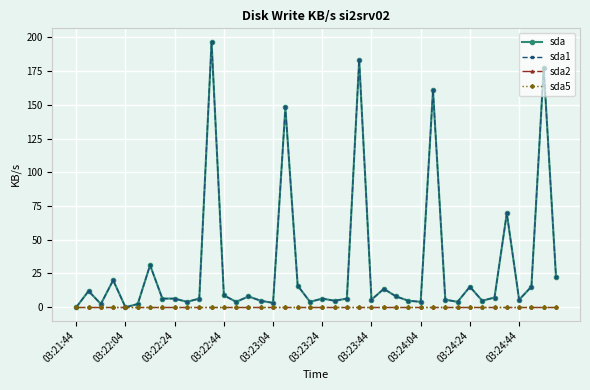

How many interior local peaks does the sda1 series have?

13